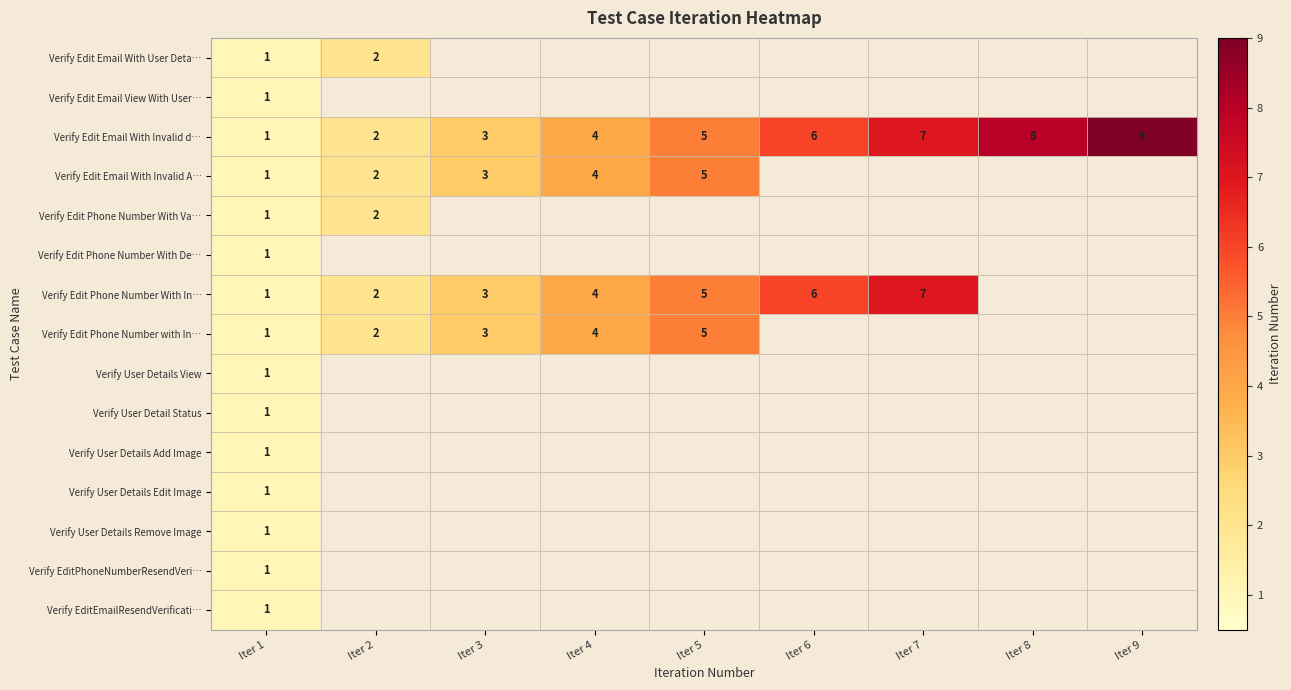

The Verify Edit Phone Number With In… series shows 2 at Iter 5. True or false?

False